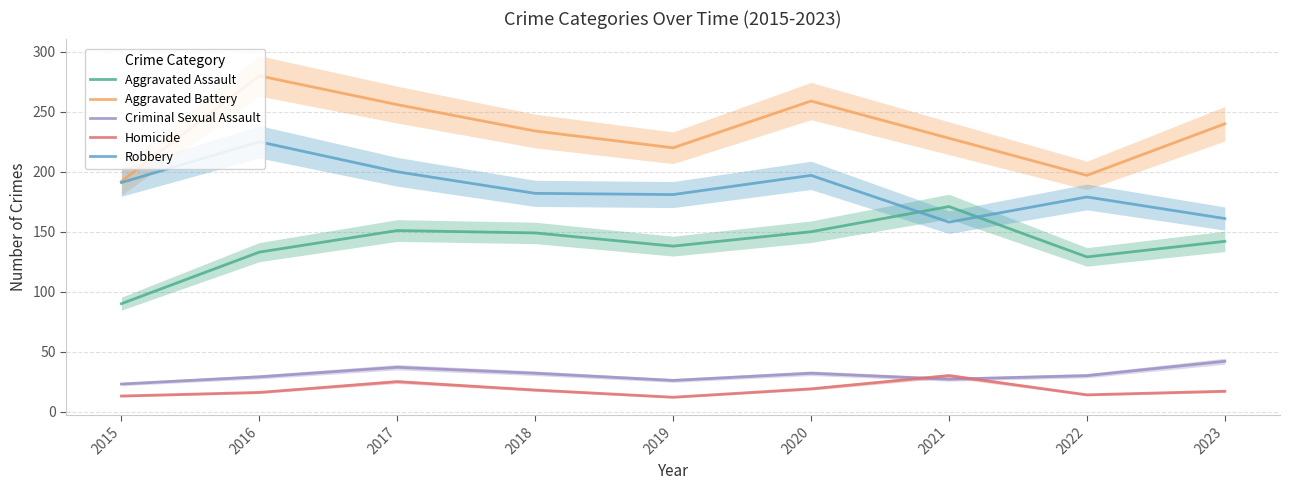

List the labels in order of Robbery value, smallest first.

2021, 2023, 2022, 2019, 2018, 2015, 2020, 2017, 2016